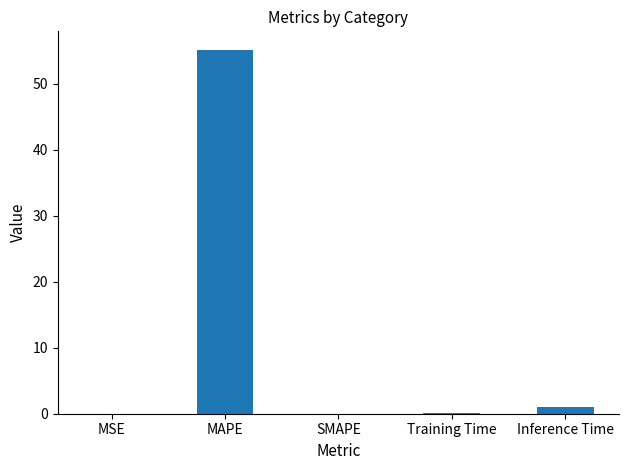

What is the sum of all values?

56.3